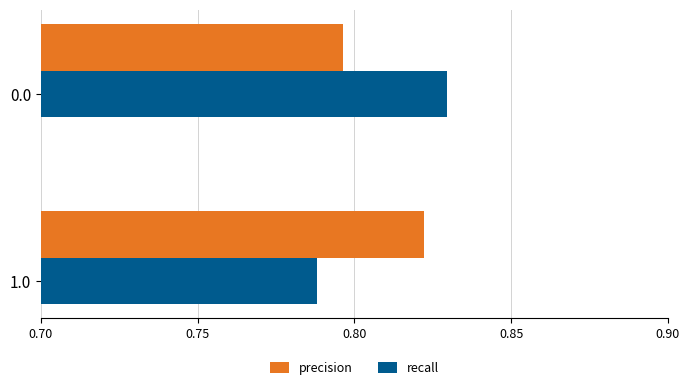

Rank the categories by recall value from highest to lowest.

0.0, 1.0